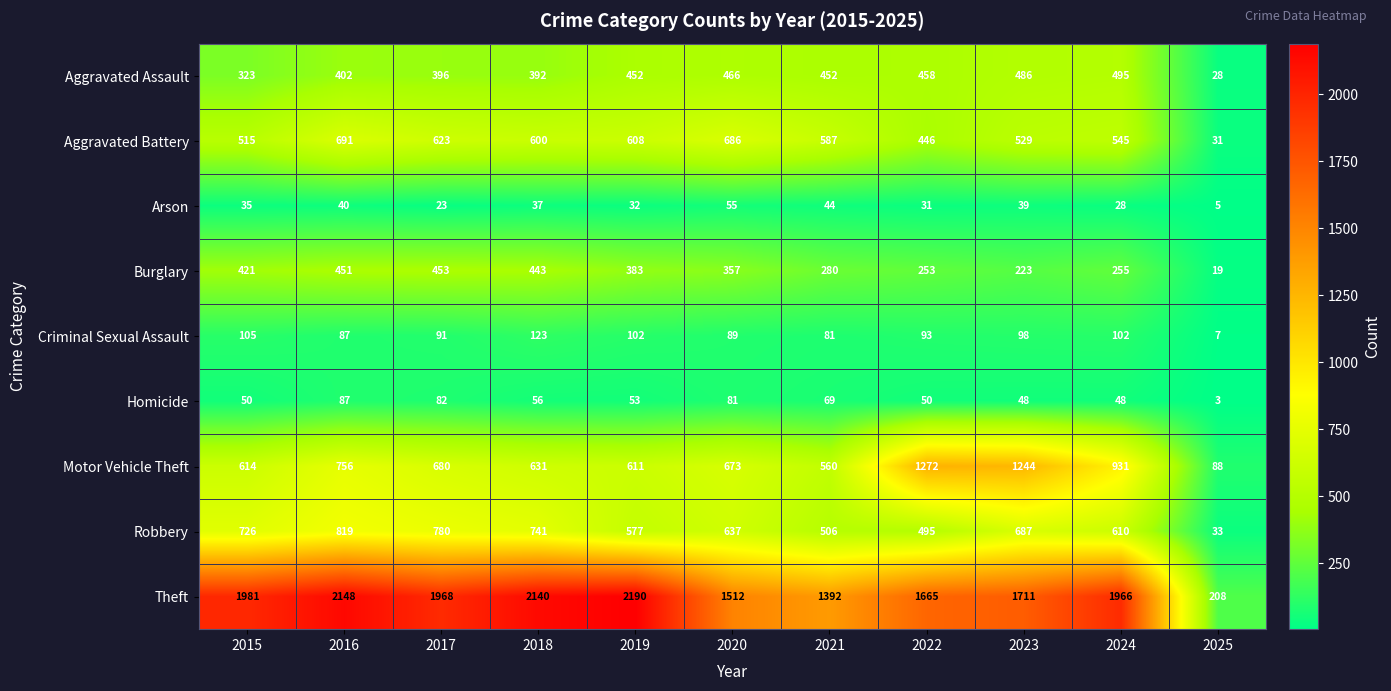

At how many categories does at least one series exceed 1551?

8